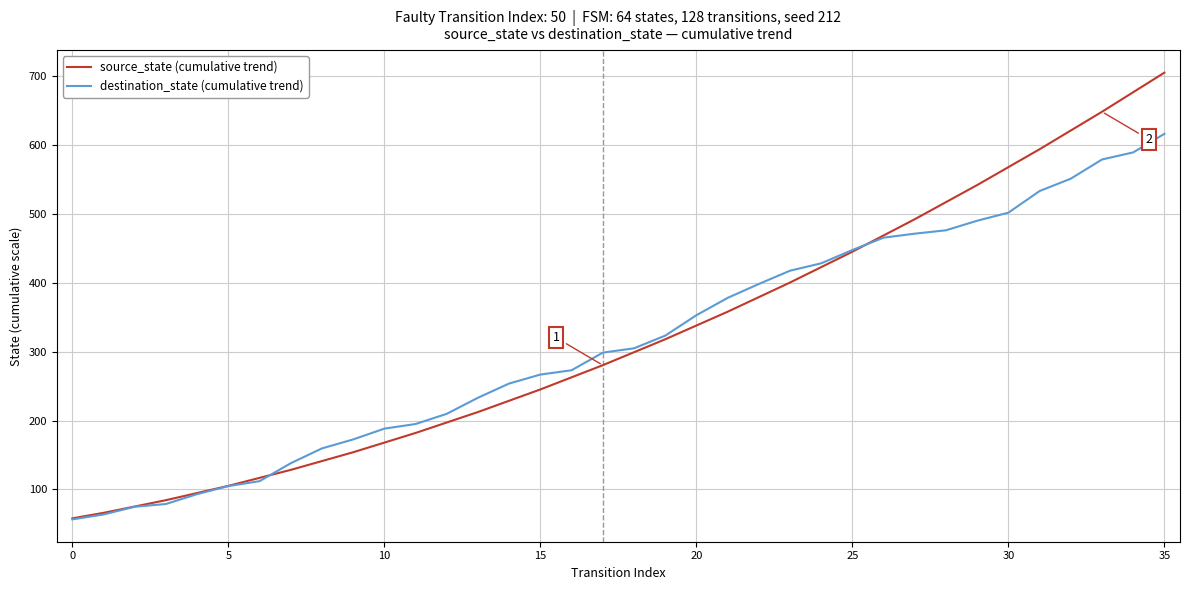

What is the minimum value shown in the chart?

56.5